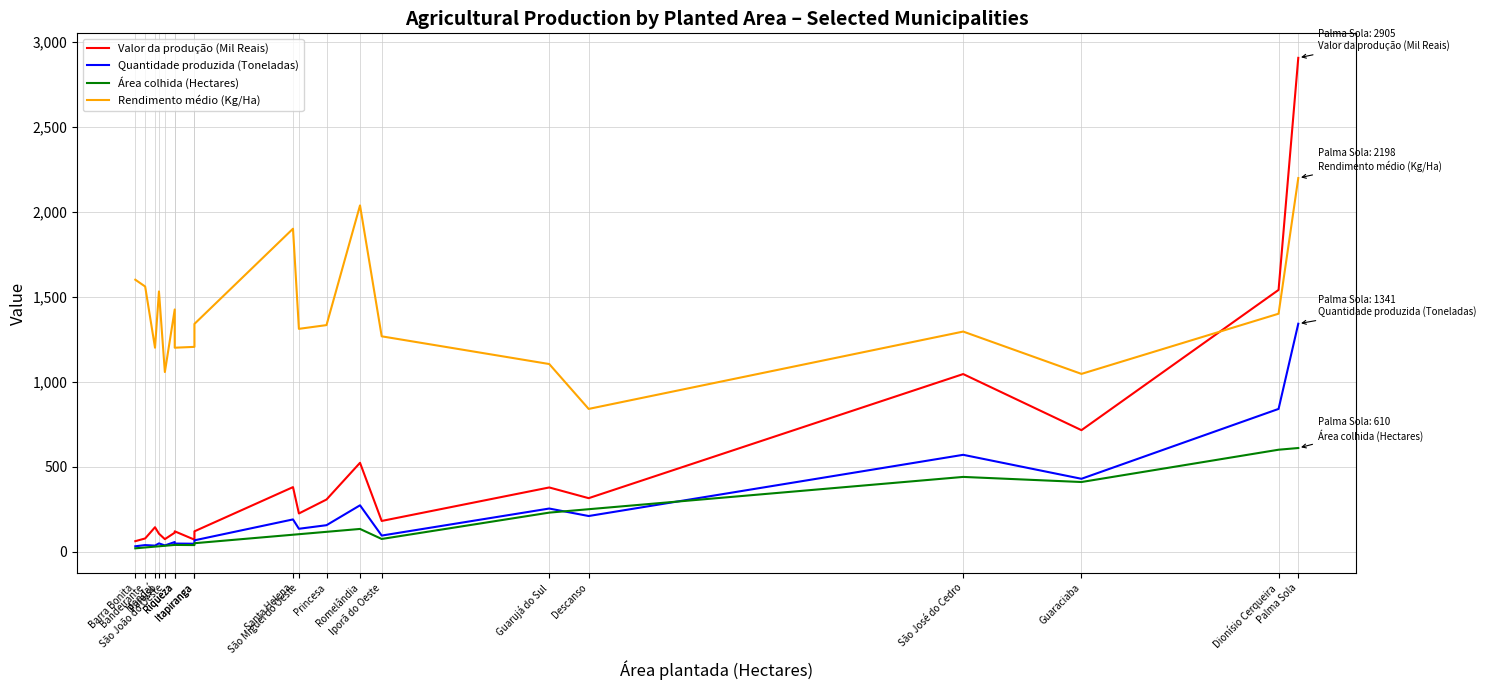

What is the spread (max minus min) of values at Mondaí?

1170